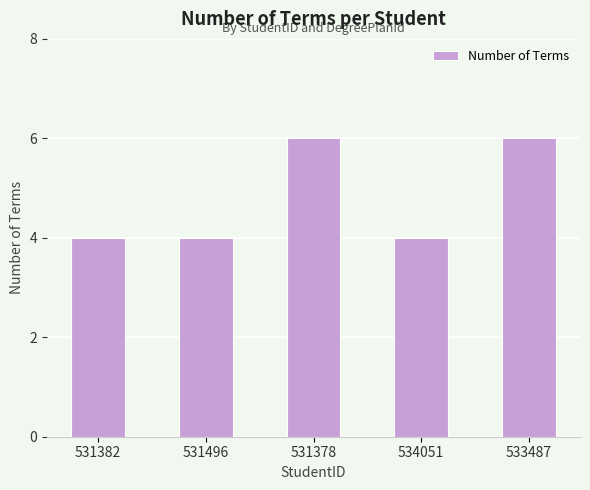

The chart shows a value of 4 at 531496. True or false?

True